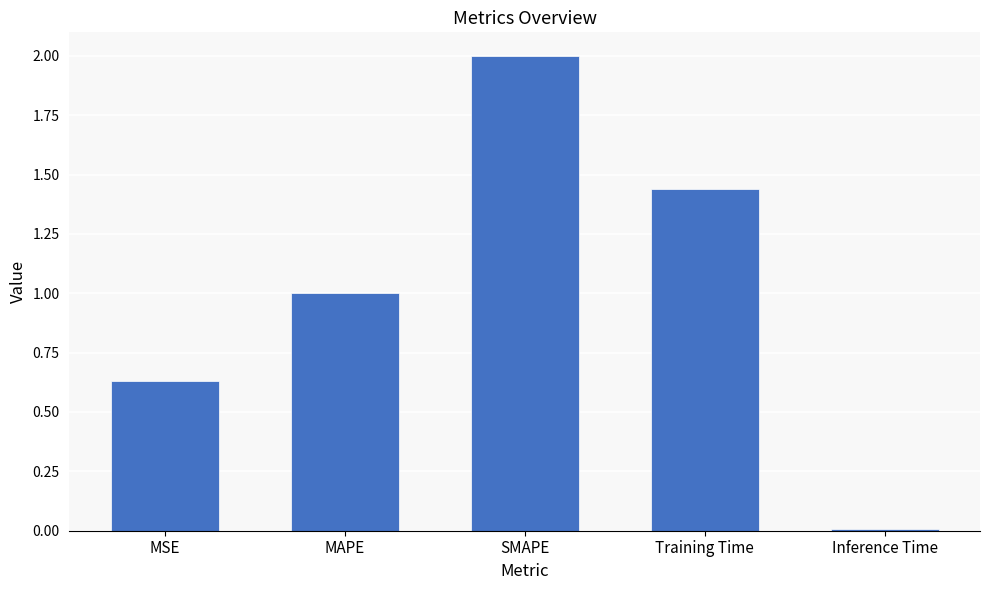

Rank the categories by value from lowest to highest.

Inference Time, MSE, MAPE, Training Time, SMAPE